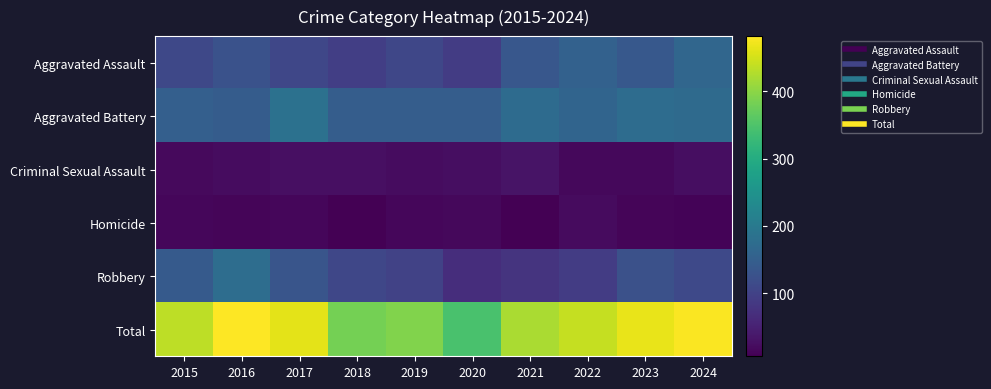

Count the number of categories in the chart.

10